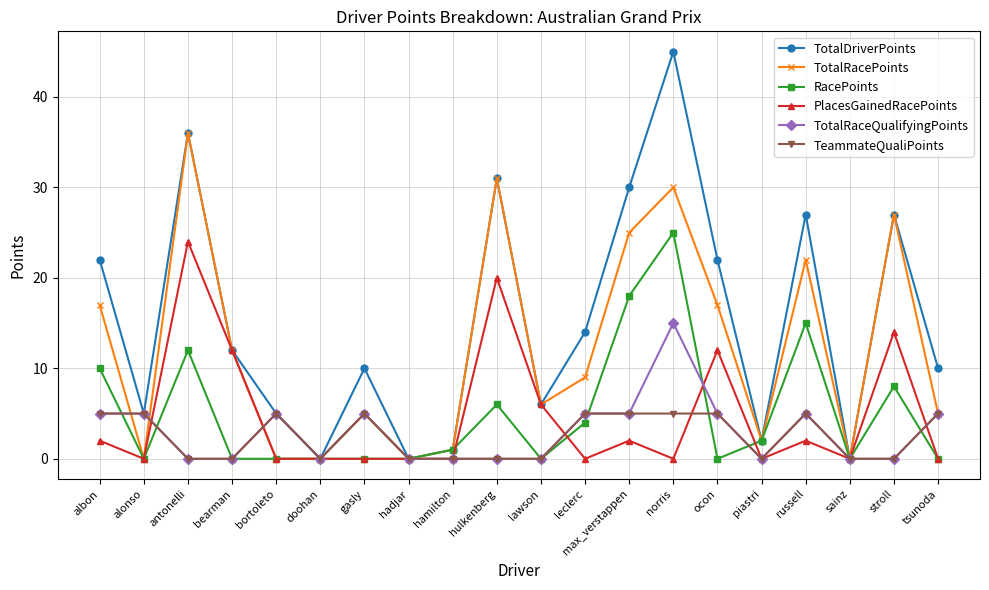

Does the chart have visible grid lines?

Yes